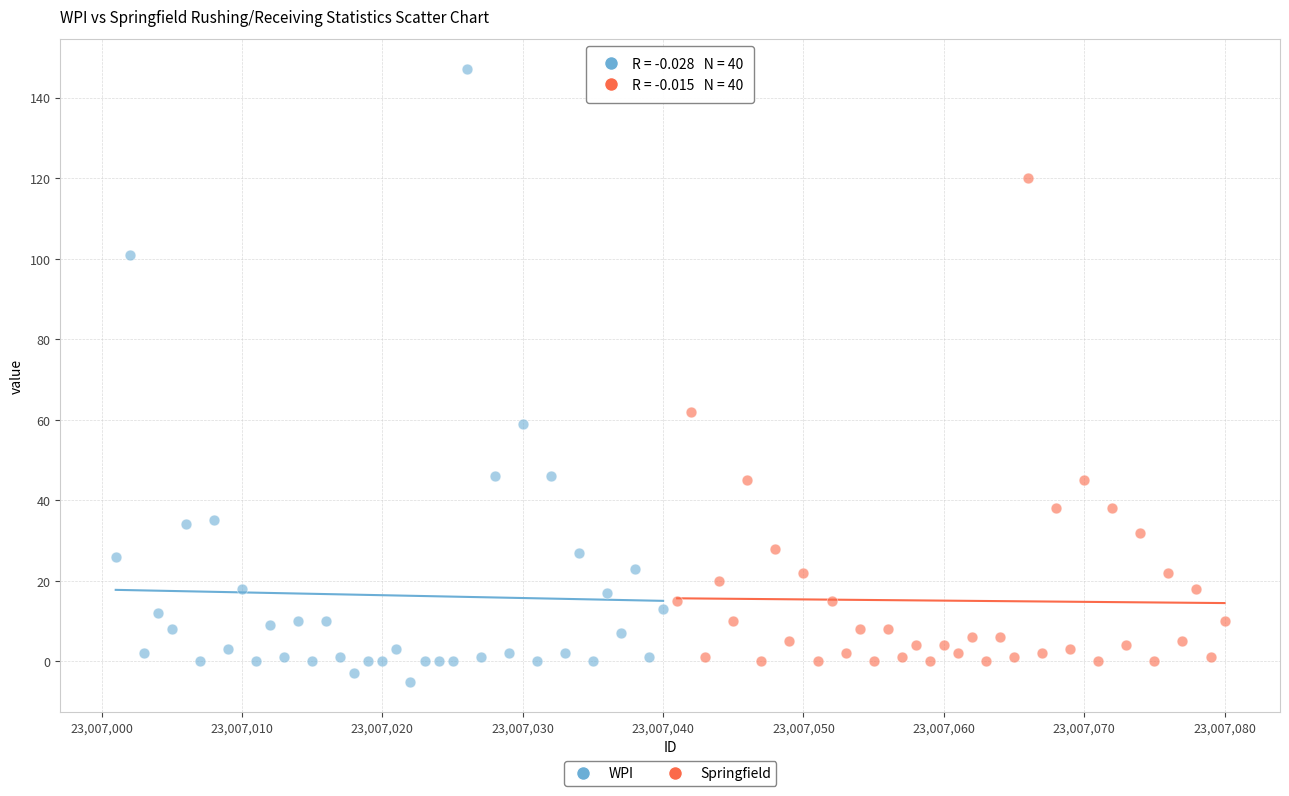

What are all the series names shown in the legend?

WPI, Springfield